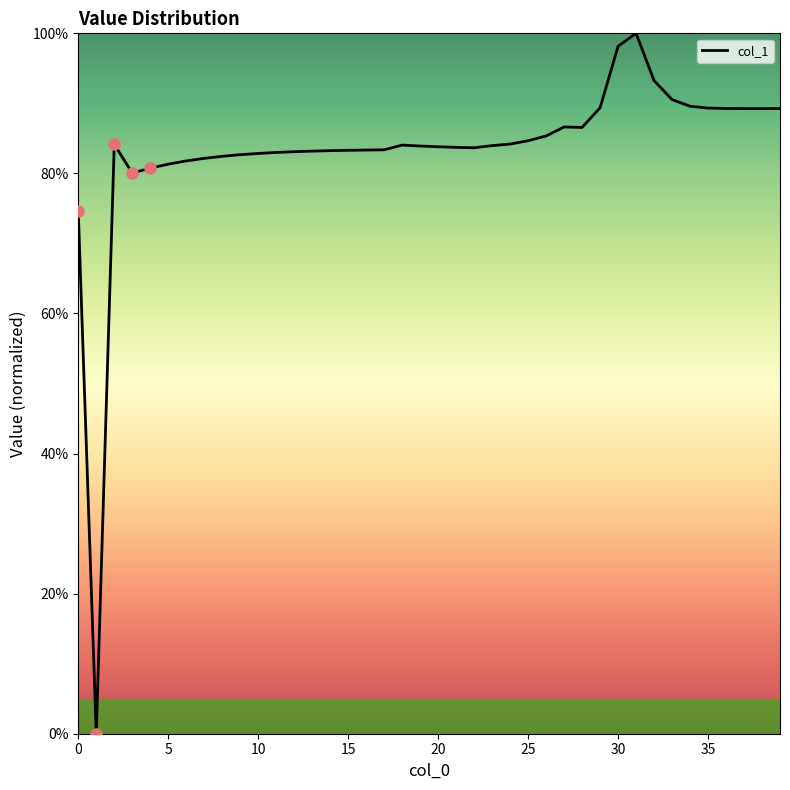

What is the difference between the maximum and minimum values?

100.0